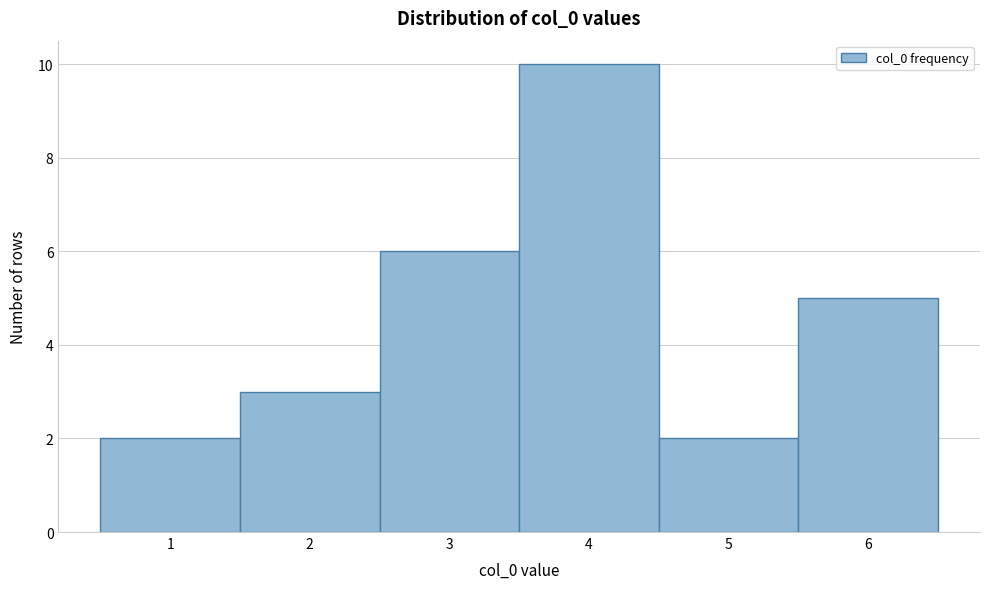

Reading left to right, list all the values displayed in this chart.

1=2	2=3	3=6	4=10	5=2	6=5